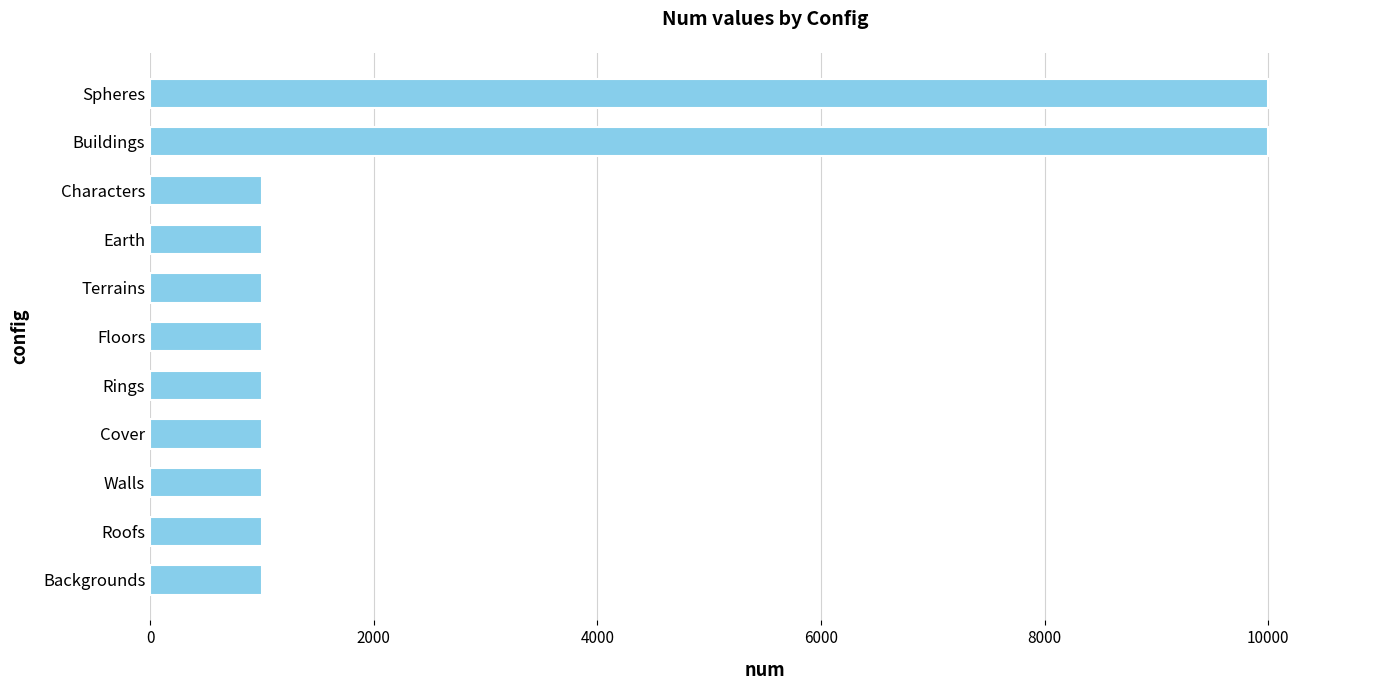

What is the difference between the maximum and minimum values?

9000